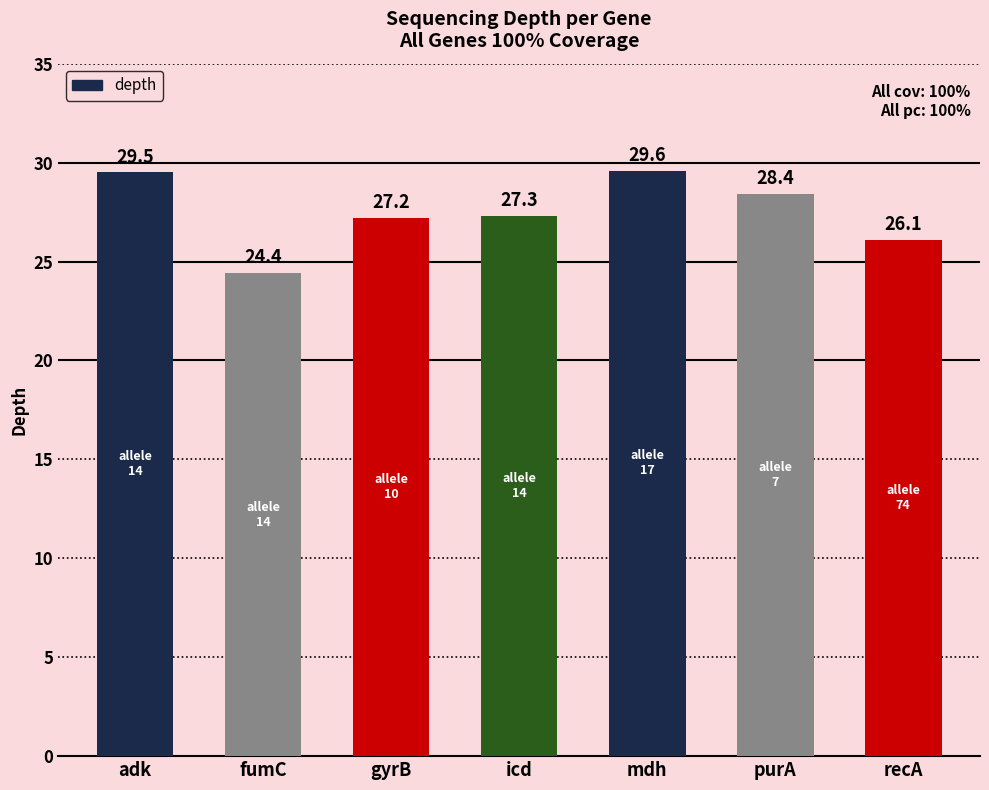

At which category does the chart reach its peak across all series?

mdh